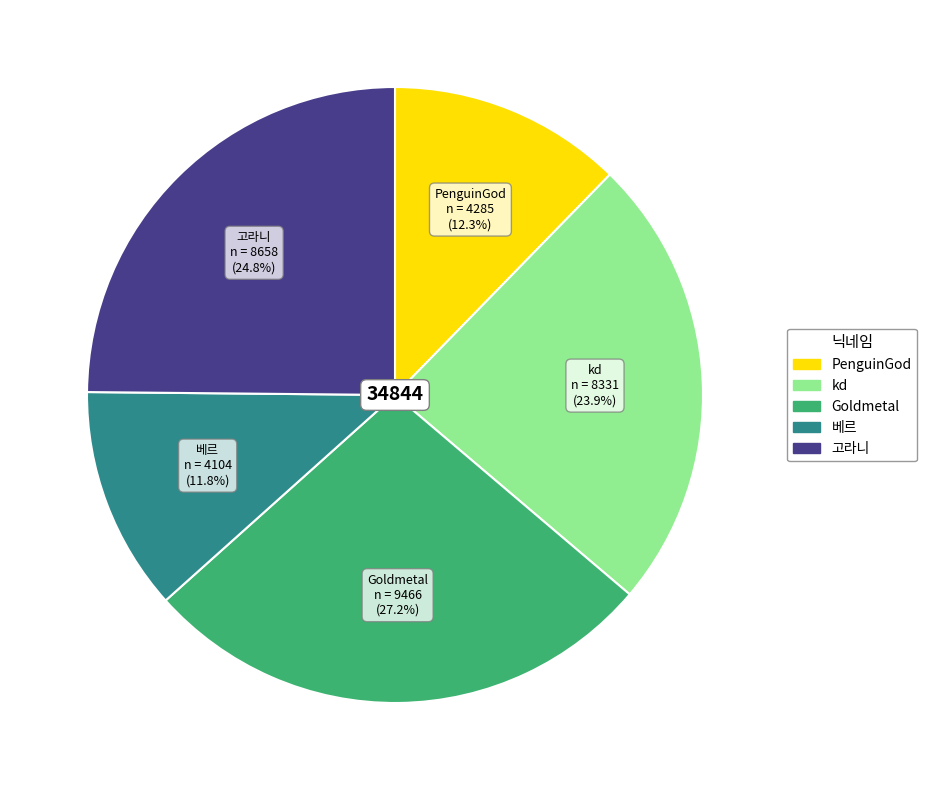

Rank the categories by value from highest to lowest.

Goldmetal, 고라니, kd, PenguinGod, 베르